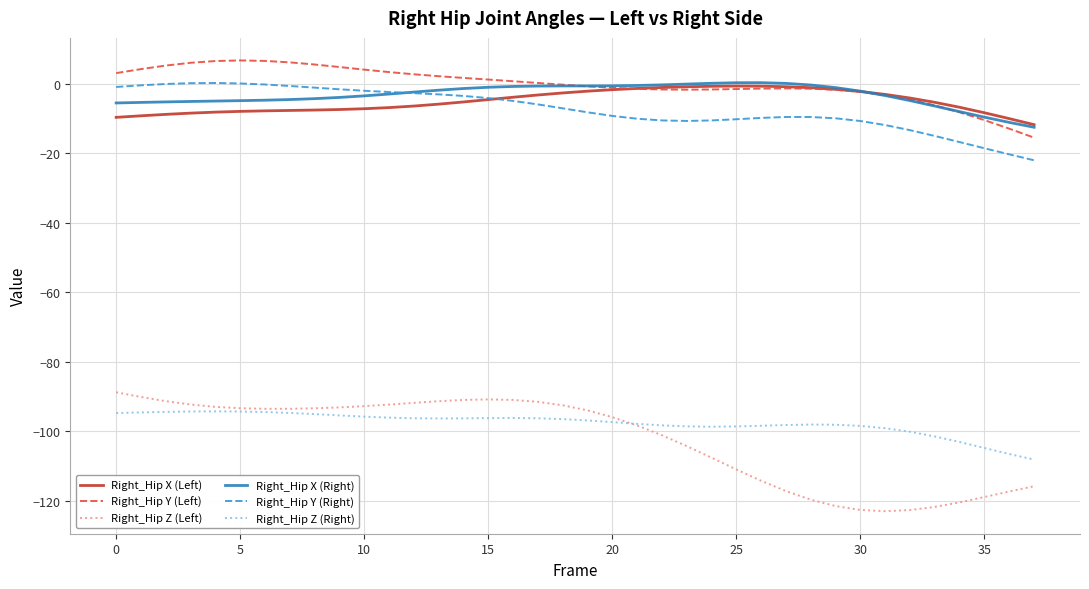

Which series has the largest range (max minus min)?

Right_Hip Z (Left)